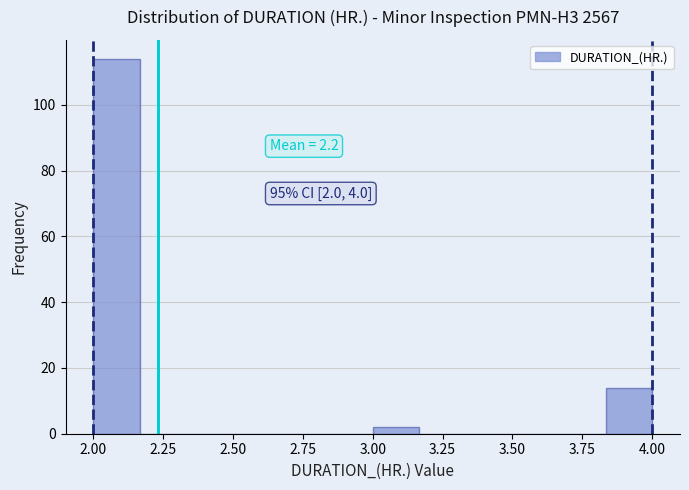

Read against the x-axis, roughly where is the centre of the tallest bar?

2.10